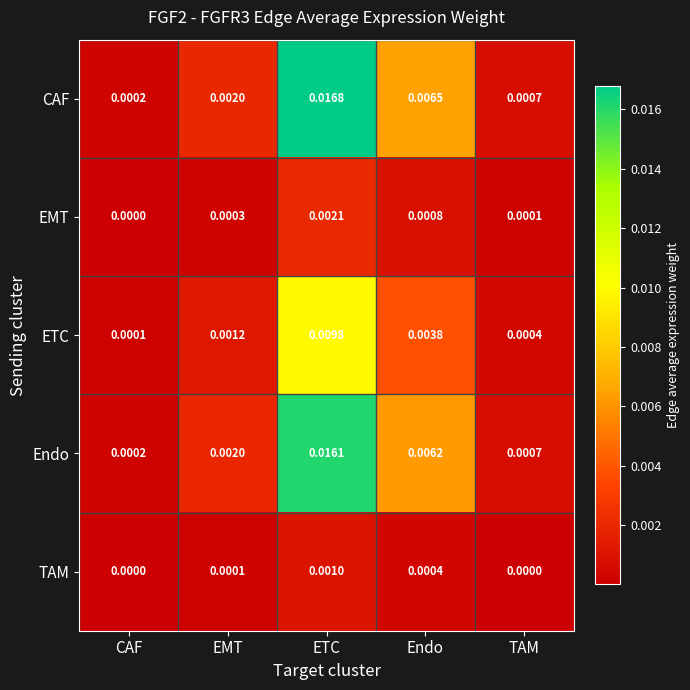

Between Endo and TAM, which series saw the biggest shift?

CAF